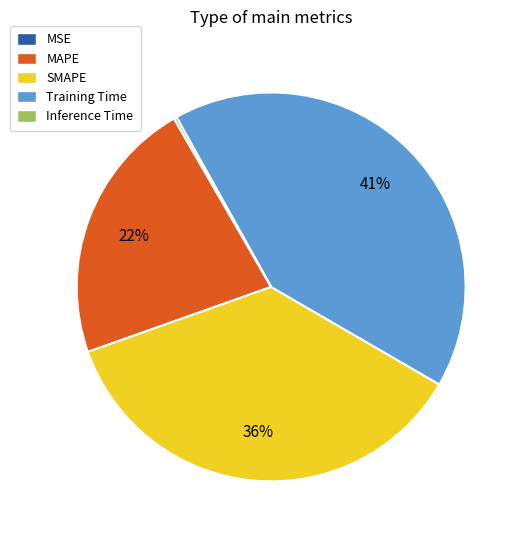

What percentage is the MAPE slice, to the nearest percent?

22%